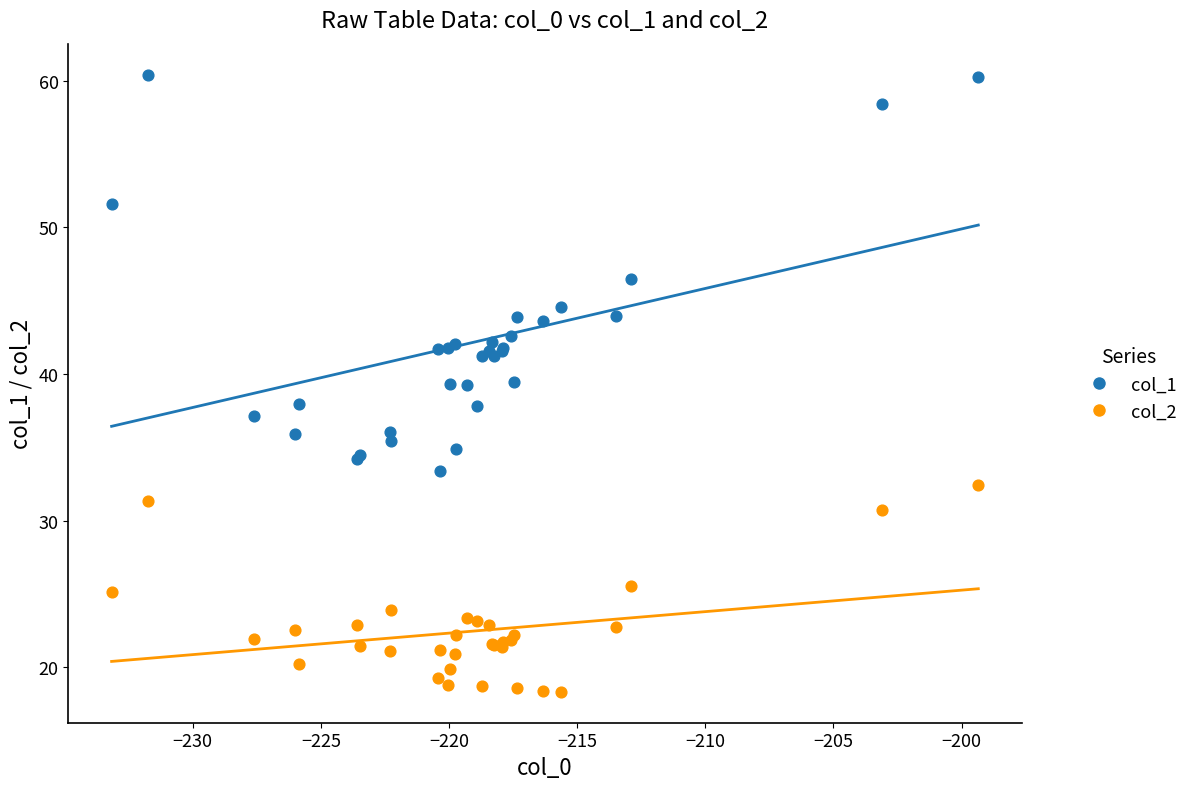

Which series reaches the minimum Y coordinate?

col_2